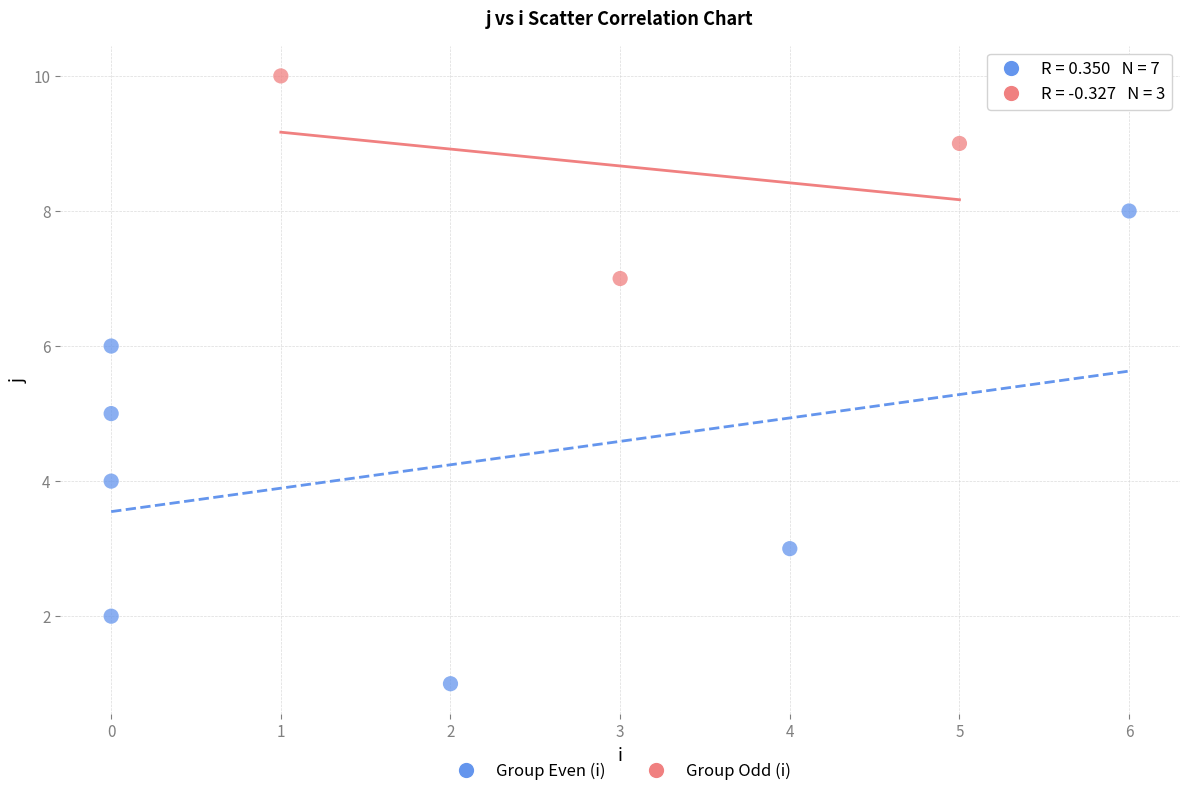

Which series contains the highest Y value?

Group Odd (i)